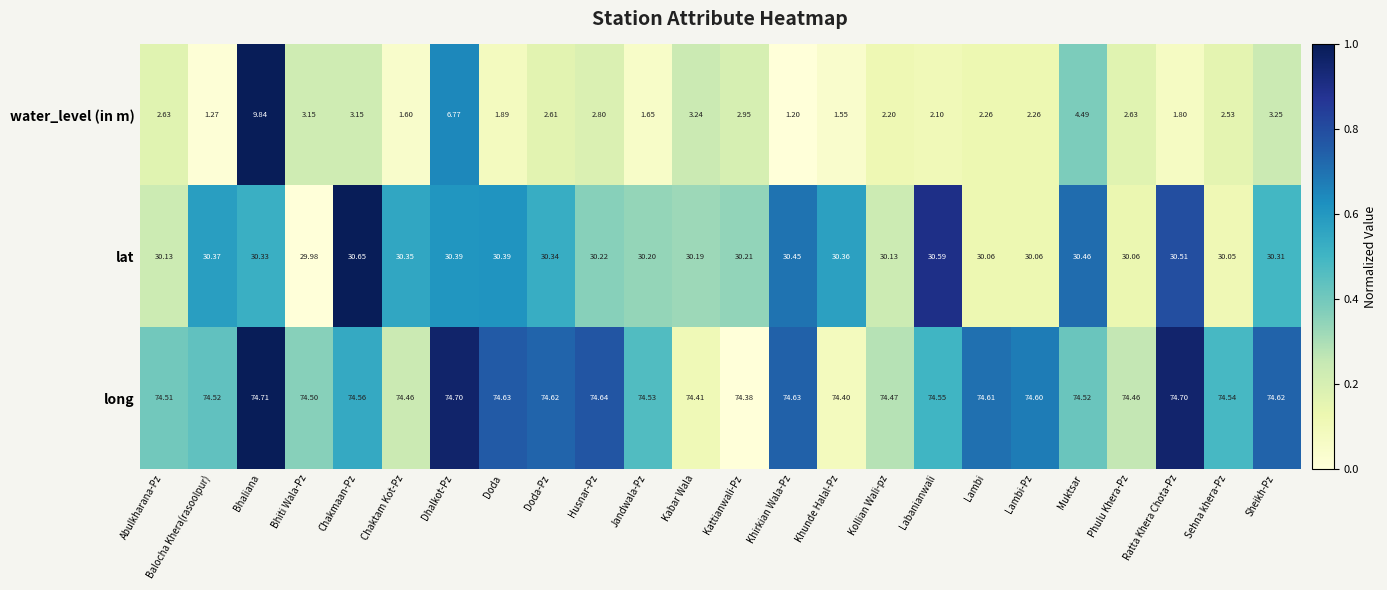

Between Kattianwali-Pz and Sehna khera-Pz, which series saw the biggest shift?

water_level (in m)